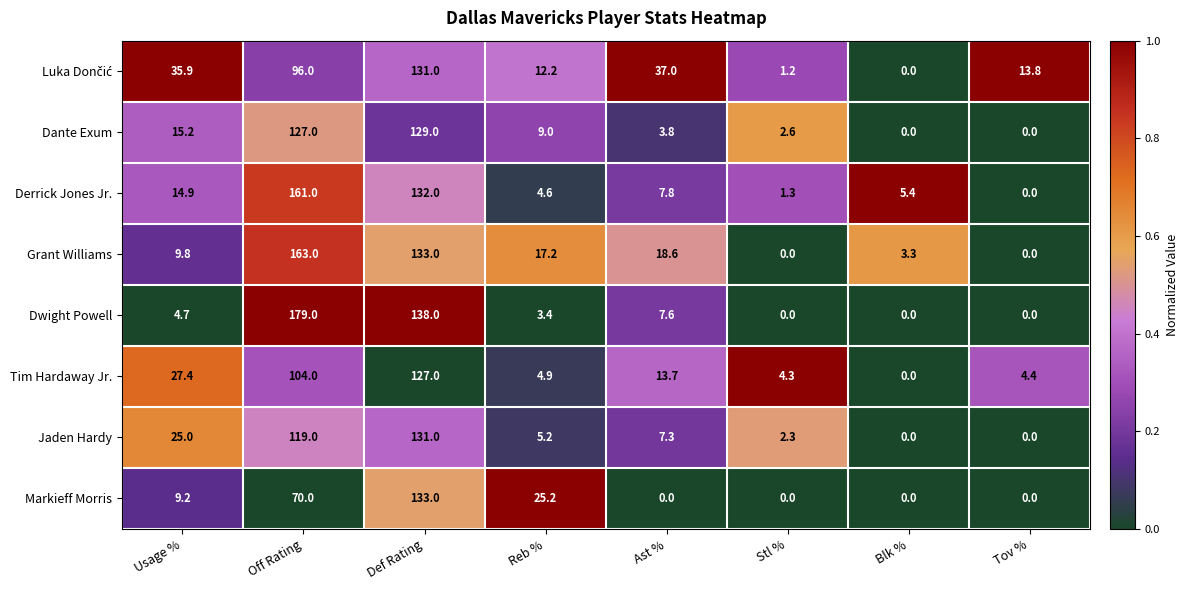

True or false: Jaden Hardy has a value of 2.3 at Stl %.

True